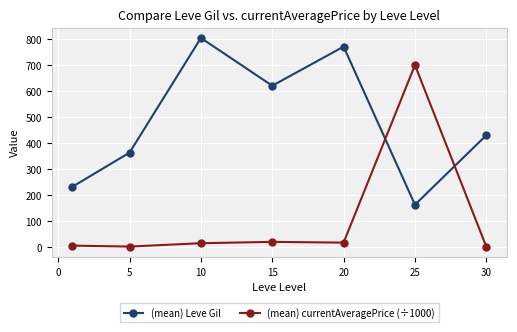

What is the lowest value of the (mean) Leve Gil series?

163.3